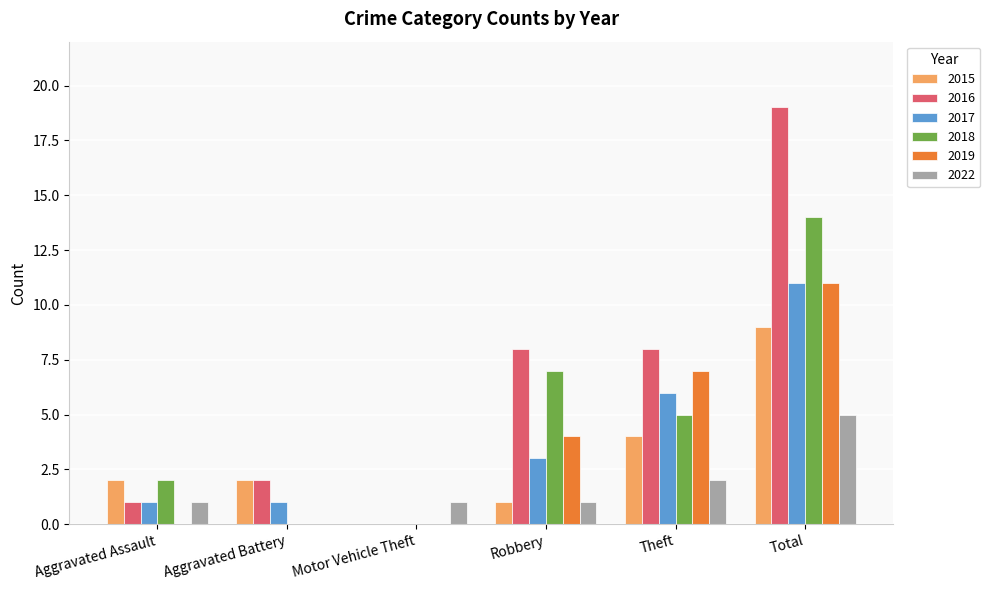

Is the value of 2016 at Robbery greater than the value of 2015 at Aggravated Assault?

Yes